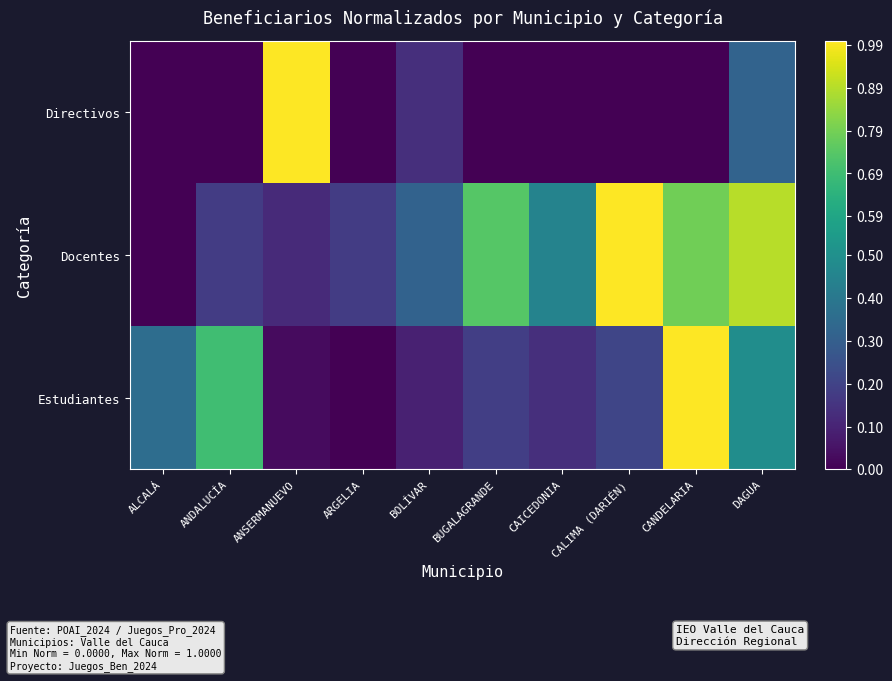

Reading left to right, transcribe all the data shown in this chart.

Directivos: ALCALÁ=0.0	ANDALUCÍA=0.0	ANSERMANUEVO=1.0	ARGELIA=0.0	BOLÍVAR=0.1	BUGALAGRANDE=0.0	CAICEDONIA=0.0	CALIMA (DARIÉN)=0.0	CANDELARIA=0.0	DAGUA=0.3
Docentes: ALCALÁ=0.0	ANDALUCÍA=0.2	ANSERMANUEVO=0.1	ARGELIA=0.2	BOLÍVAR=0.3	BUGALAGRANDE=0.7	CAICEDONIA=0.4	CALIMA (DARIÉN)=1.0	CANDELARIA=0.8	DAGUA=0.9
Estudiantes: ALCALÁ=0.4	ANDALUCÍA=0.7	ANSERMANUEVO=0.0	ARGELIA=0.0	BOLÍVAR=0.1	BUGALAGRANDE=0.2	CAICEDONIA=0.1	CALIMA (DARIÉN)=0.2	CANDELARIA=1.0	DAGUA=0.5